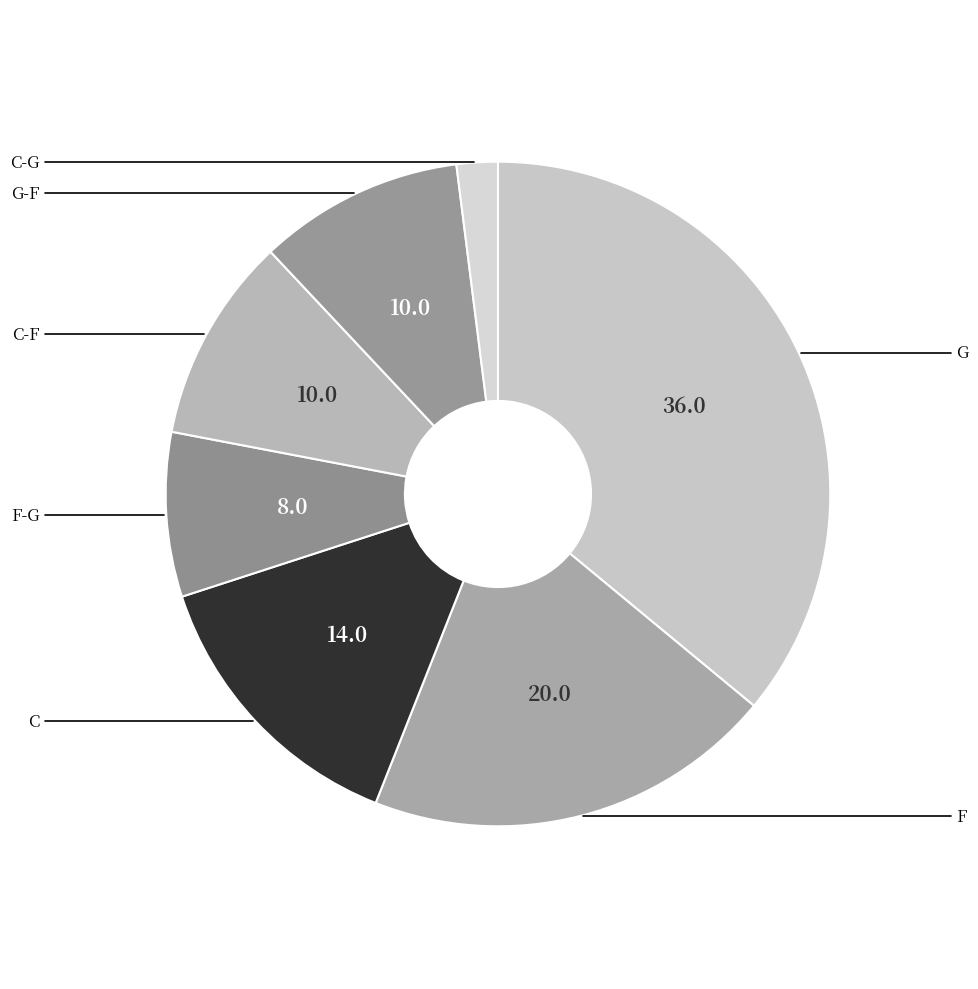

How many segments does this pie chart have?

7